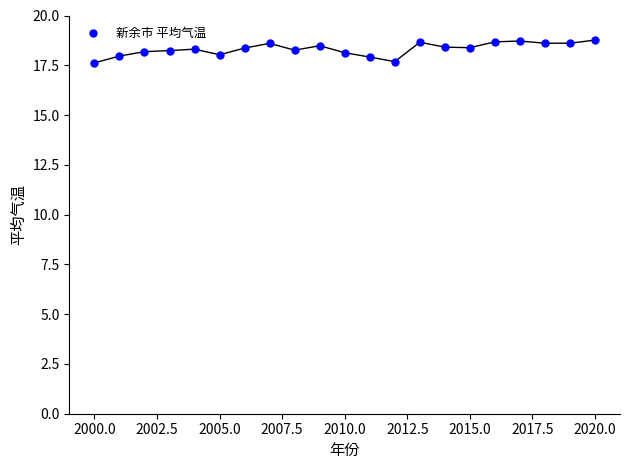

What is the range of X values (max minus min)?

20.0